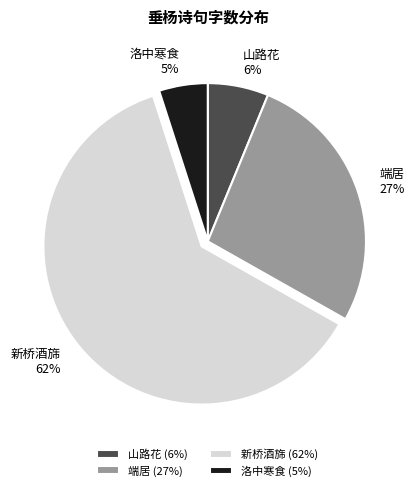

Count the number of slices in the pie.

4